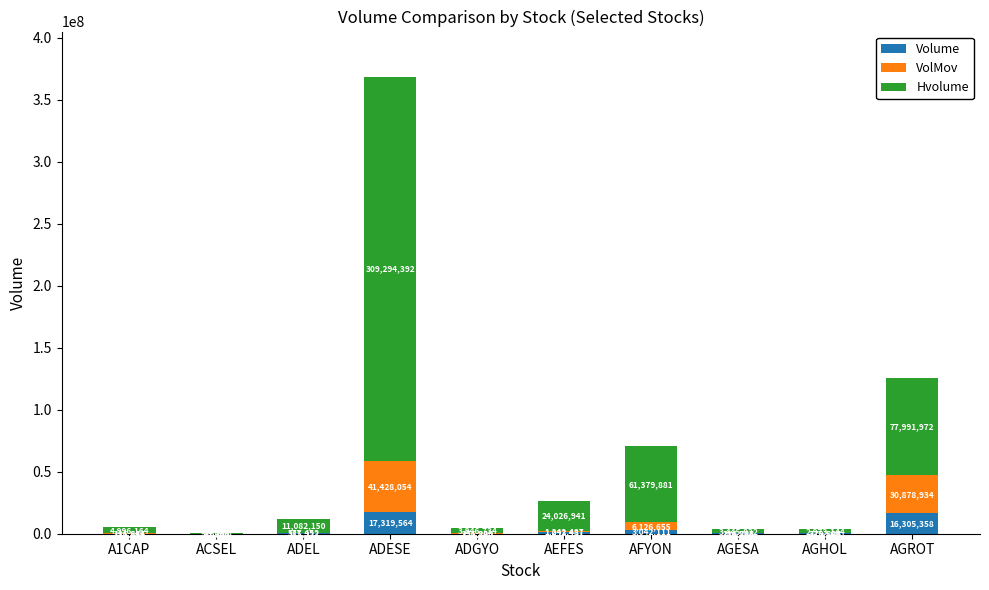

What is the maximum value for Volume?

17319564